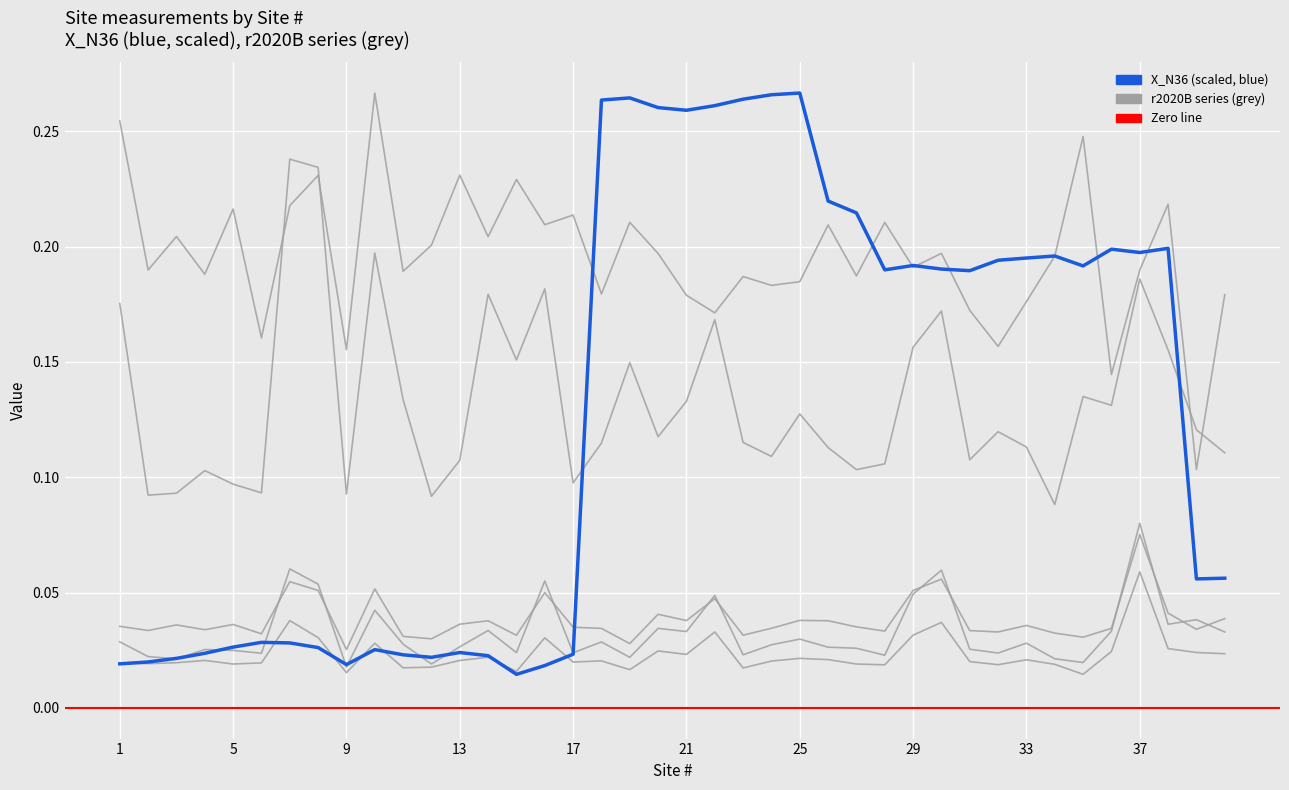

Which category has the highest value in the r2020B03 series?

37